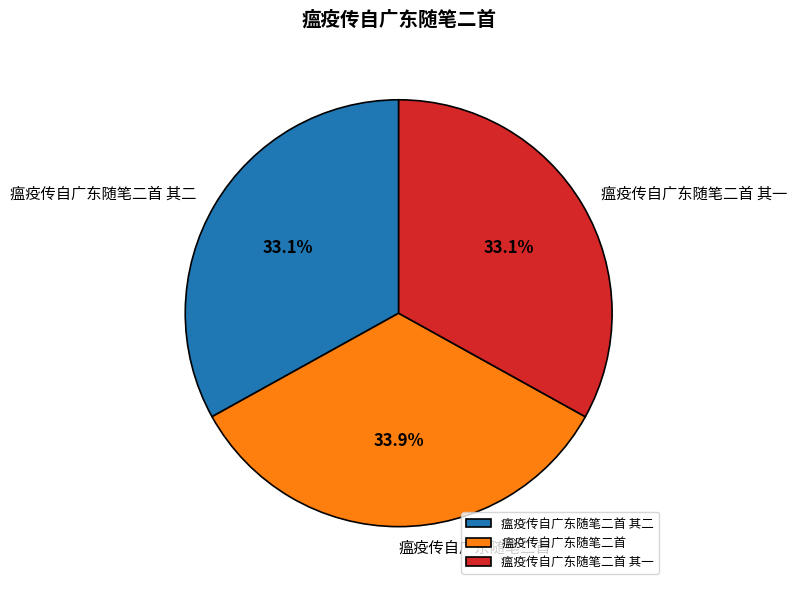

How many slices are in this pie chart?

3